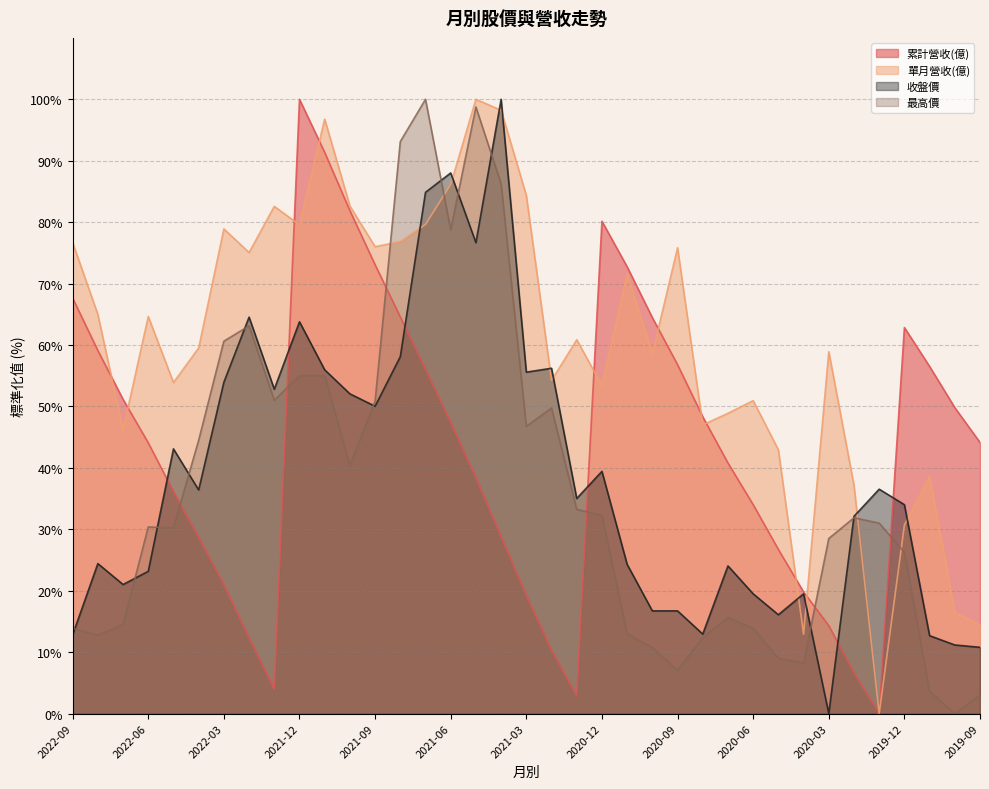

Which category has the highest value in the 累計營收(億) series?

2021-12